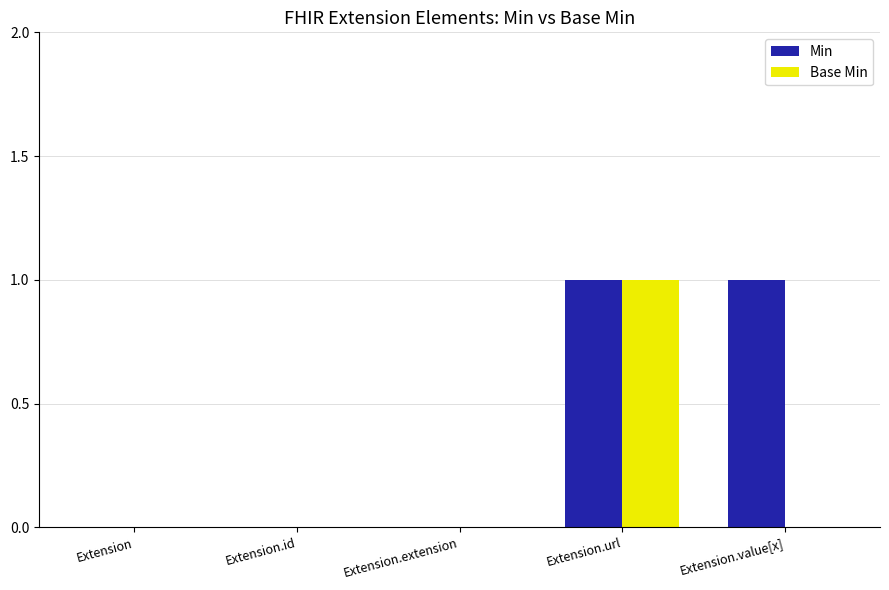

Is it true that Min equals 1 at Extension.value[x]?

True